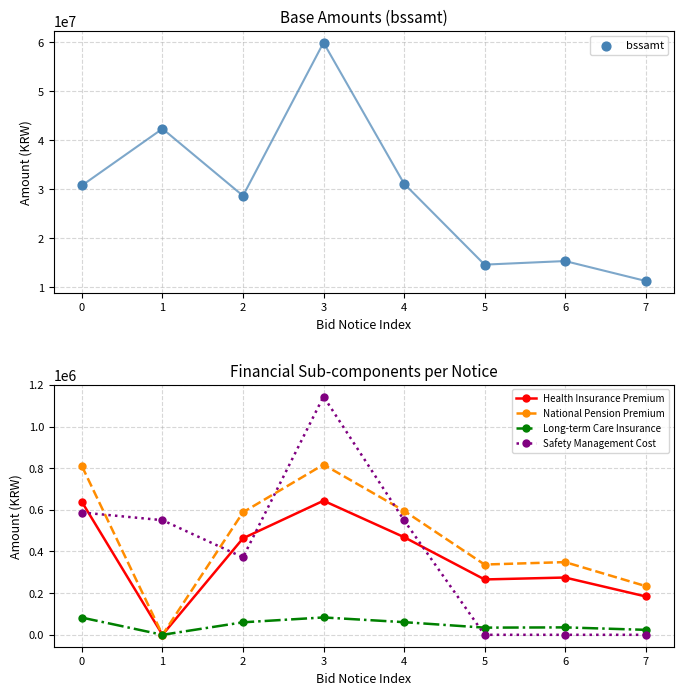

Is the value of Long-term Care Insurance at 4 greater than the value of Health Insurance Premium at 4?

No